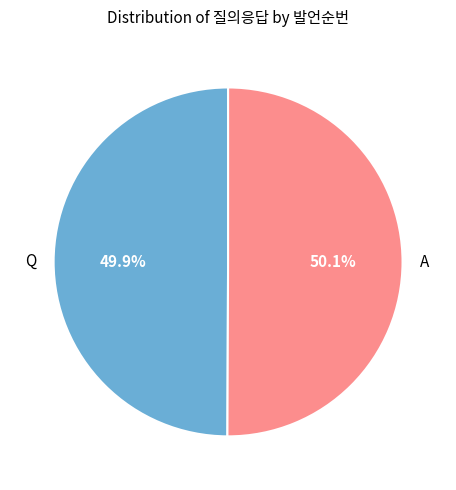

Count the number of slices in the pie.

2